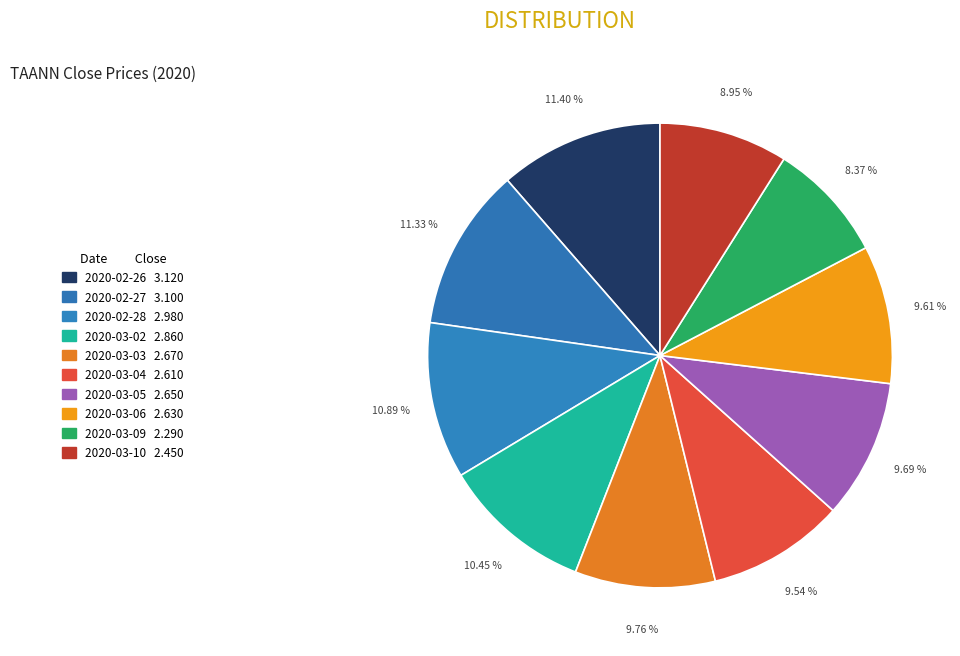

Does 2020-03-02 account for over 50% of the chart?

No